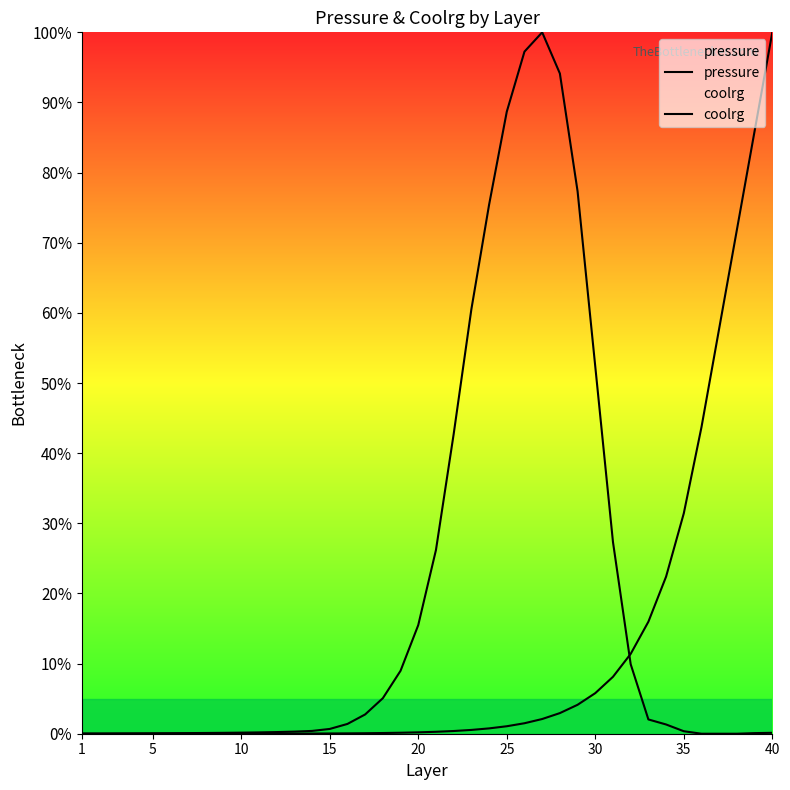

How many data points does each series have?

40